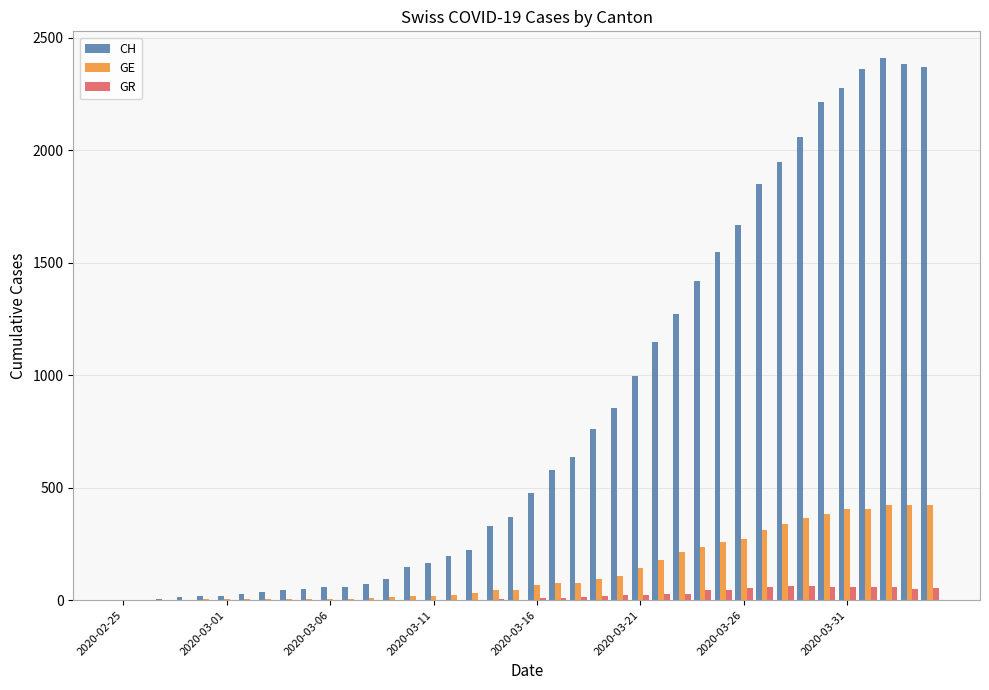

Count the number of data series in this chart.

3